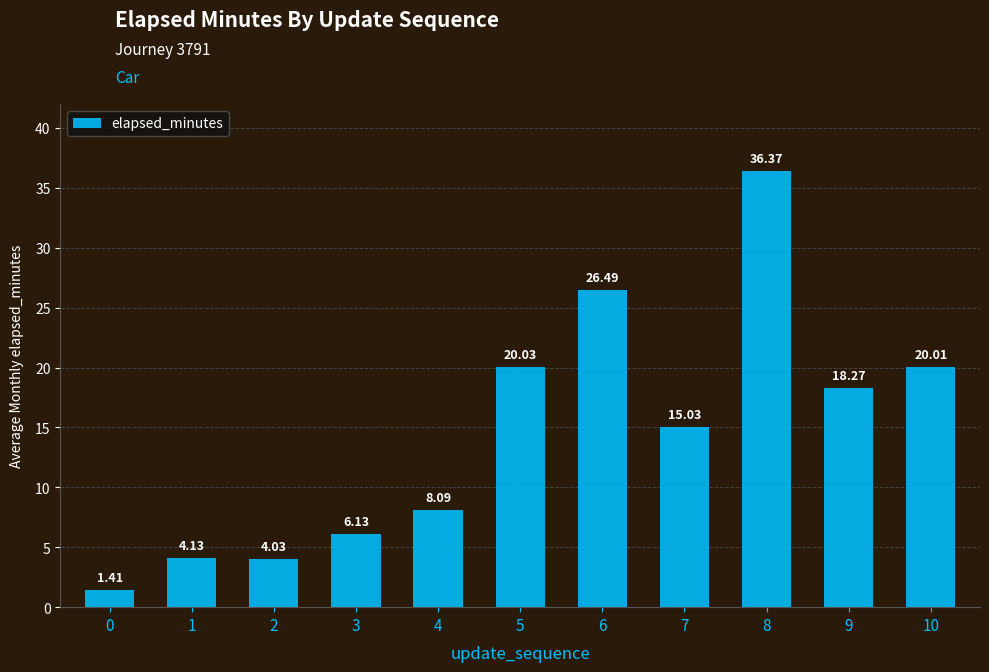

Does the chart contain stacked bars?

No